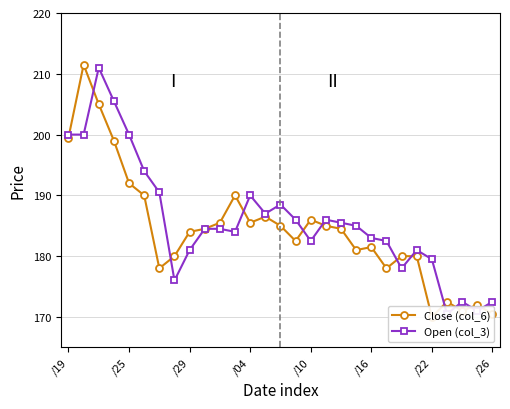

Which series has the largest total across all categories?

Open (col_3)